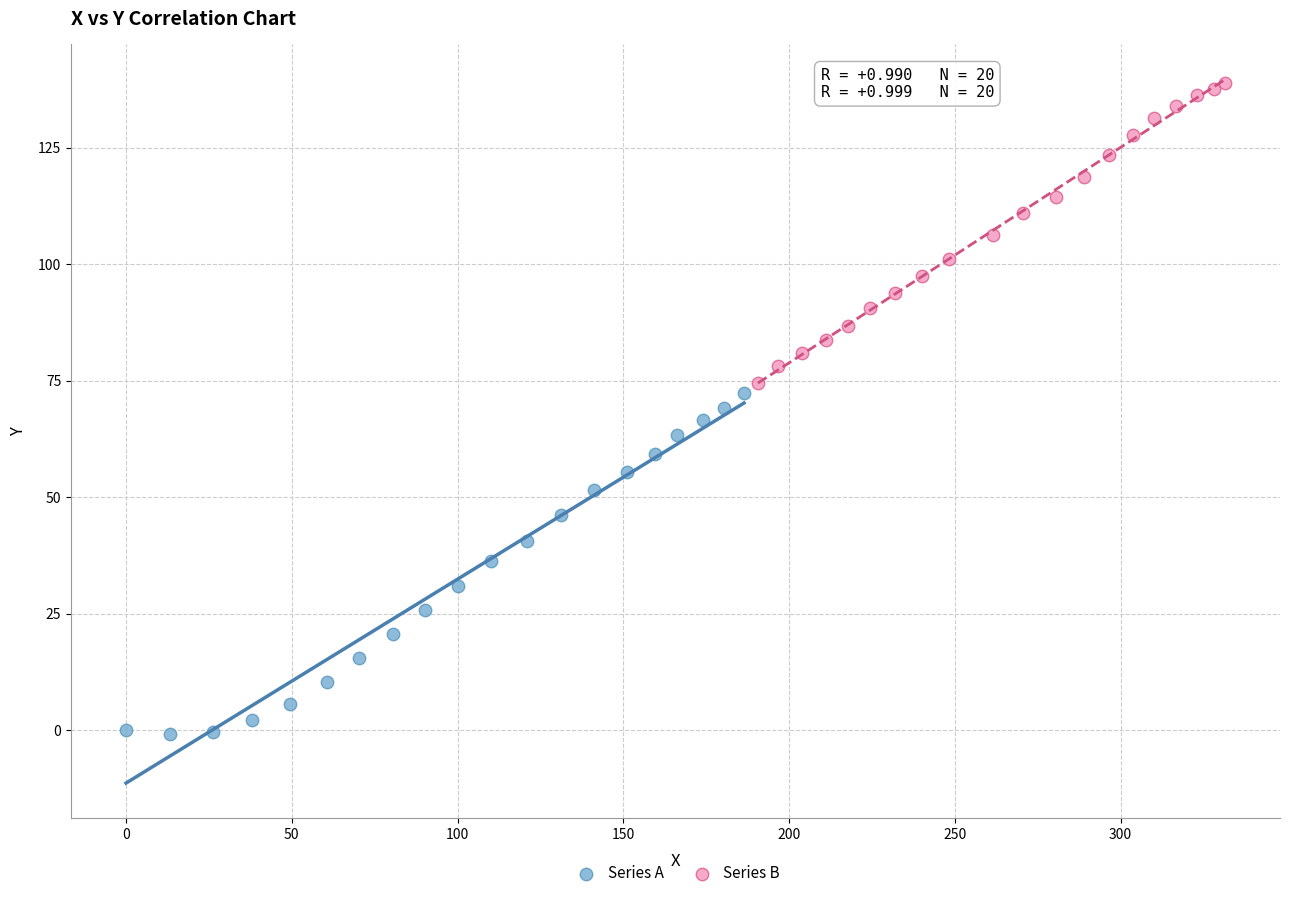

Which series contains the lowest Y value?

Series A